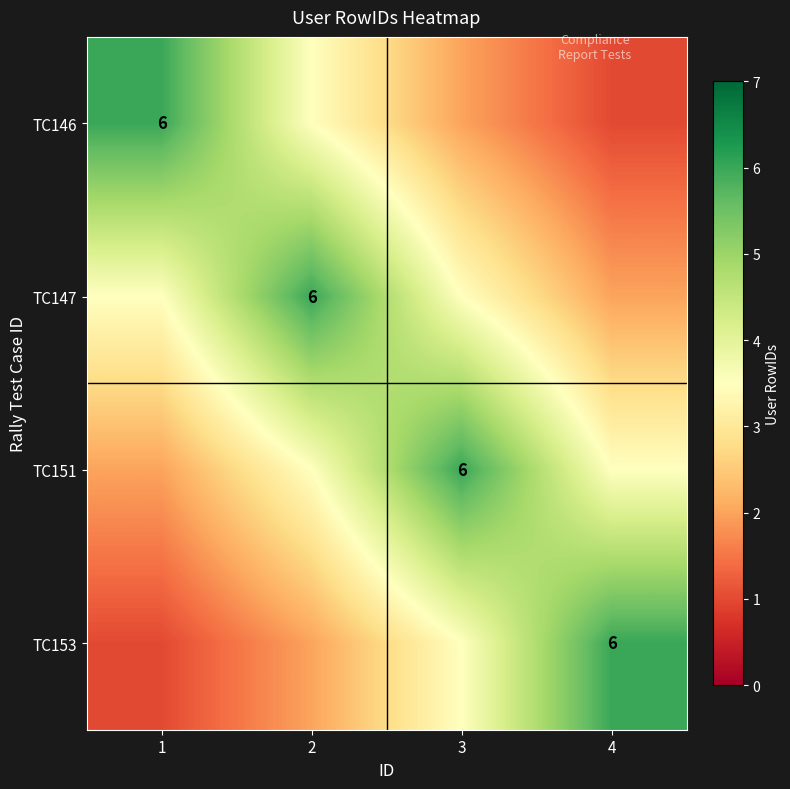

Count the number of data series in this chart.

4